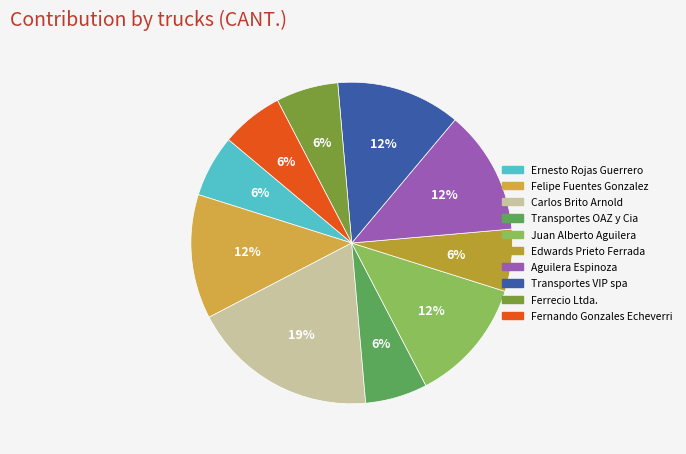

Is there any slice that represents more than half of the pie?

No